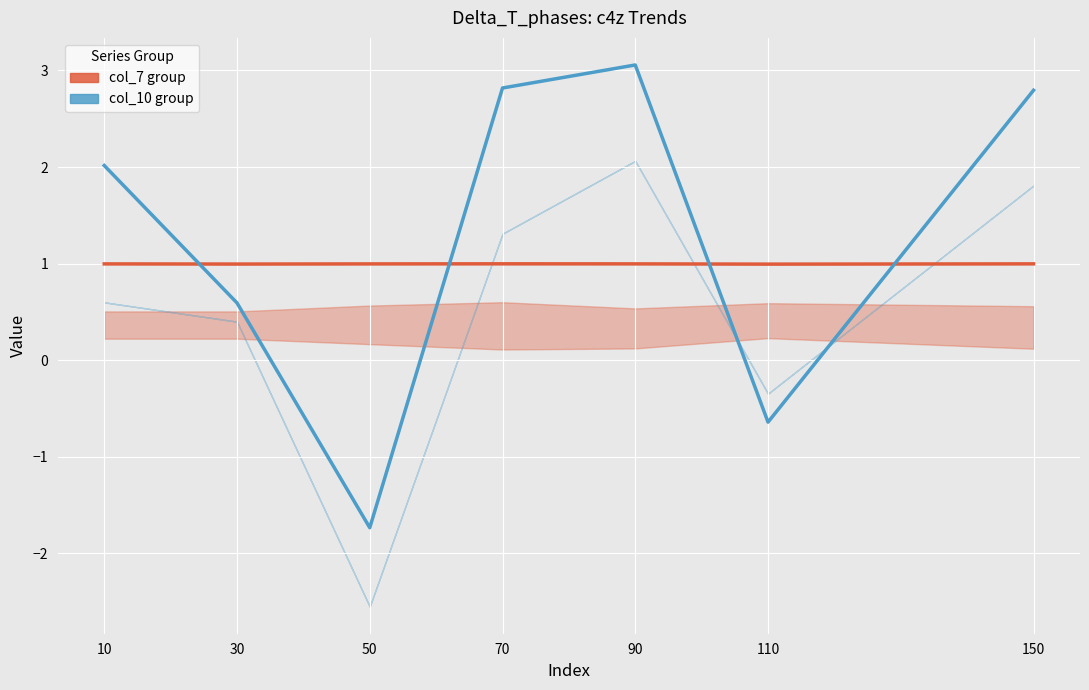

In col_10 (center), how many points are higher than both neighbors (excluding endpoints)?

1